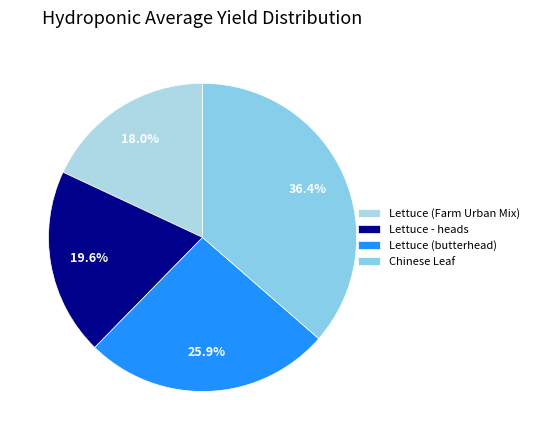

Approximately how many times larger is the value at Lettuce (Farm Urban Mix) compared to Chinese Leaf?

0.5